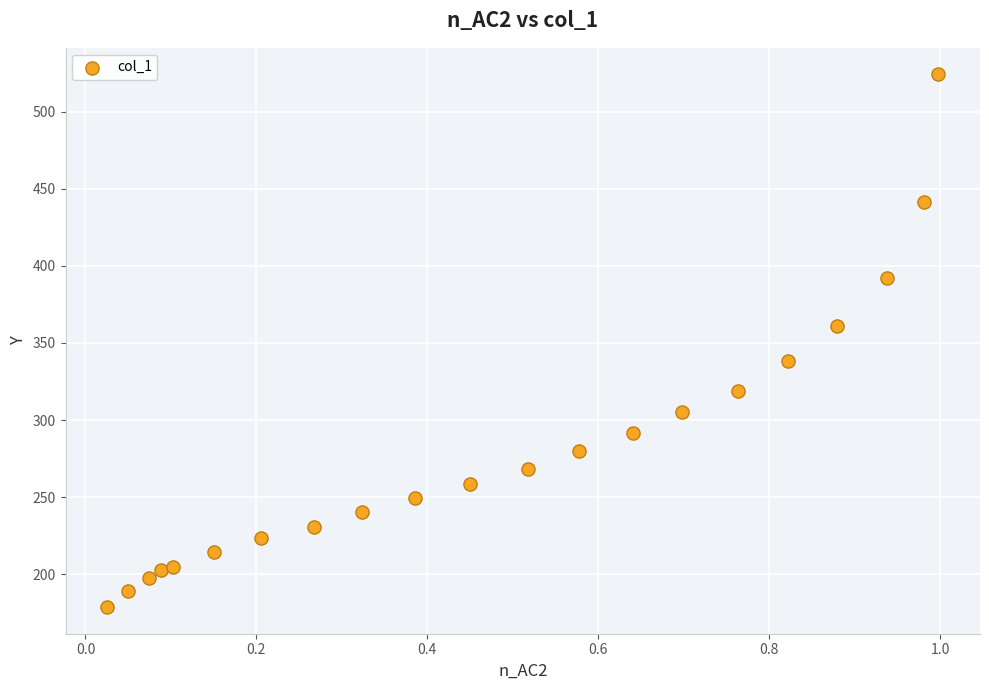

What is the range of X values (max minus min)?

1.0